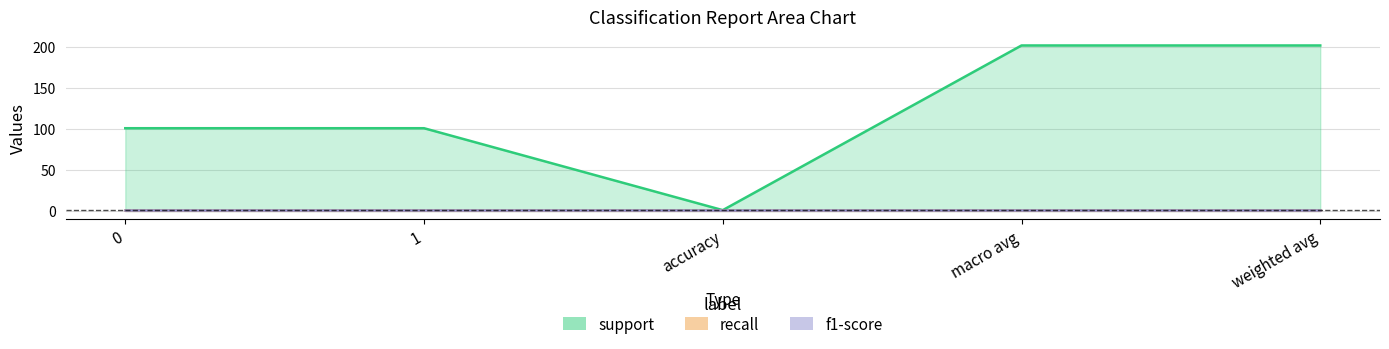

What are all the series names shown in the legend?

support, recall, f1-score